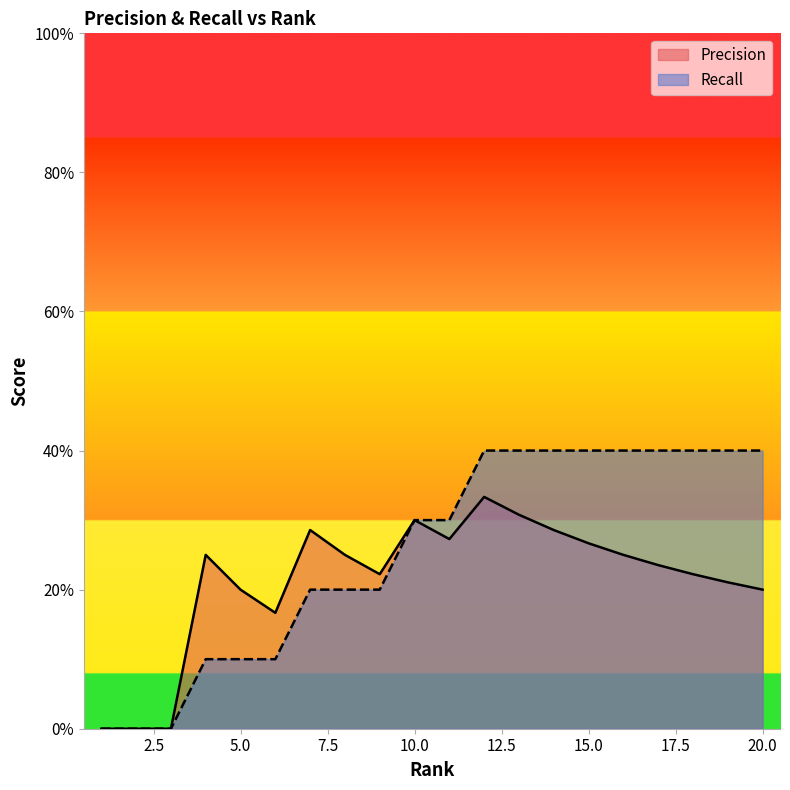

True or false: Precision and Recall cross at least once.

False